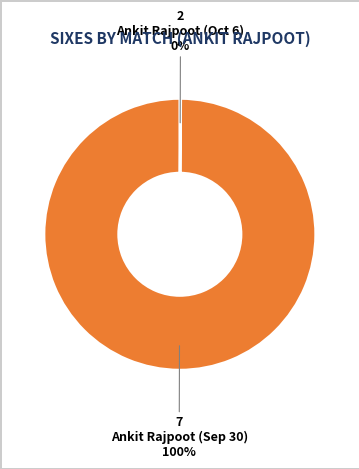

Is there a majority slice in this chart?

Yes